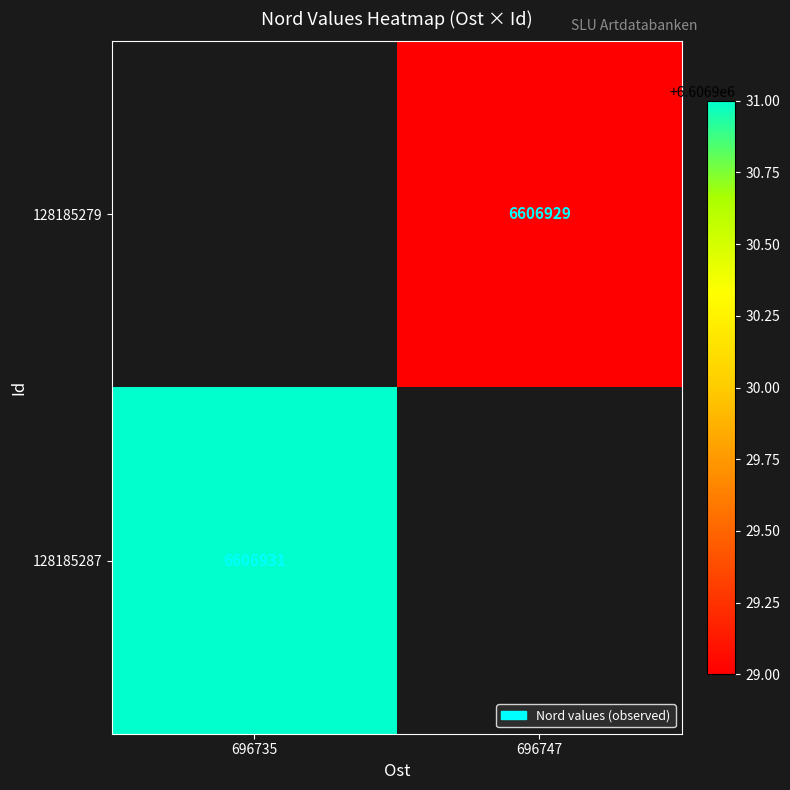

At which label does 128185287 reach its peak?

696735